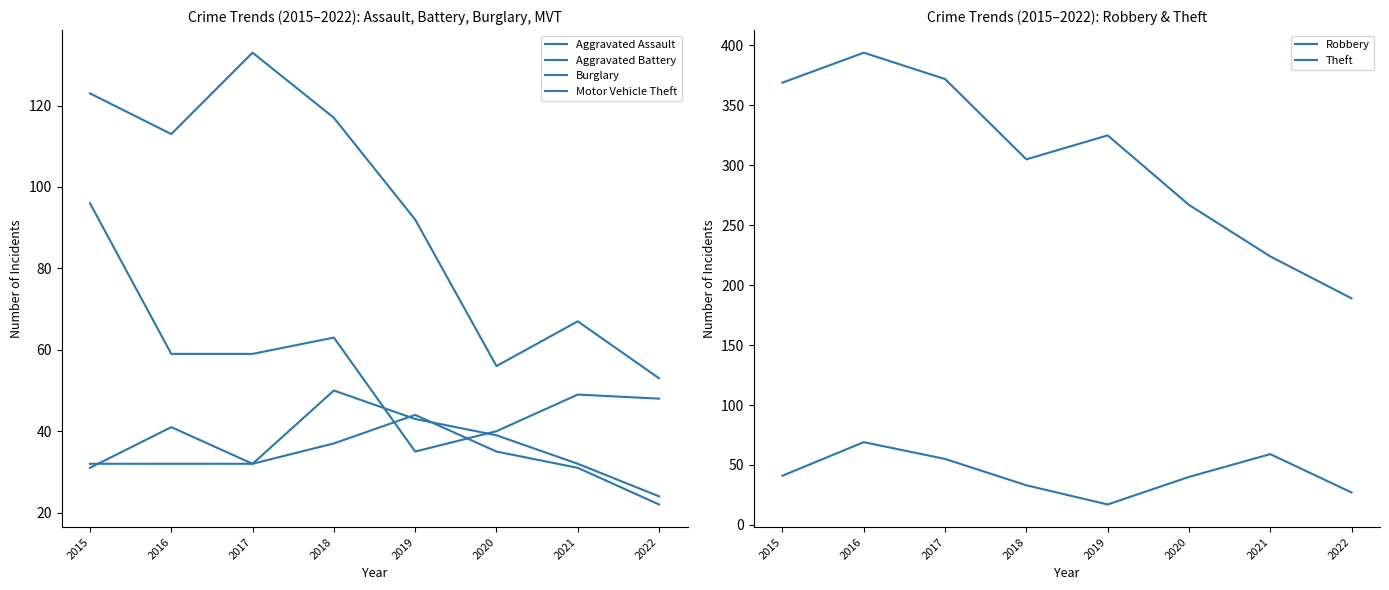

What is the difference between the maximum and minimum values in the Aggravated Battery series?

22